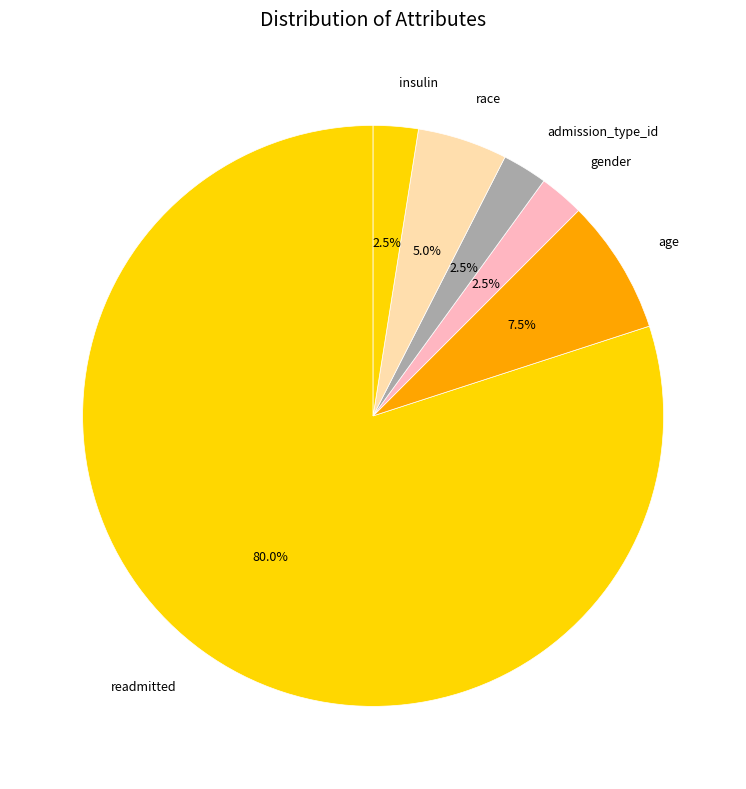

What is the largest slice in the pie chart?

readmitted